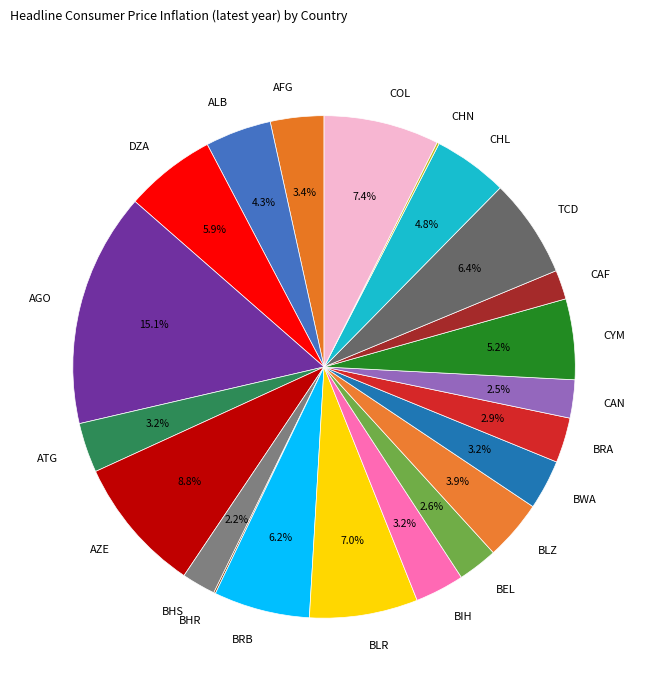

How much of the chart is everything except DZA?

94.1%